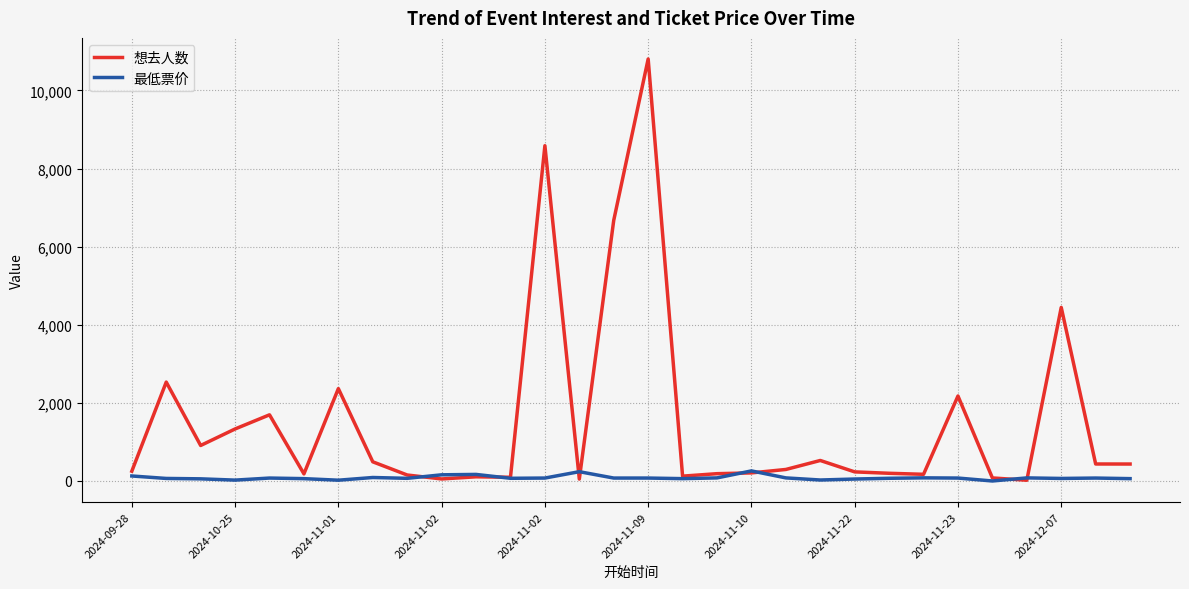

Rank the series by their maximum value, from lowest to highest.

最低票价, 想去人数